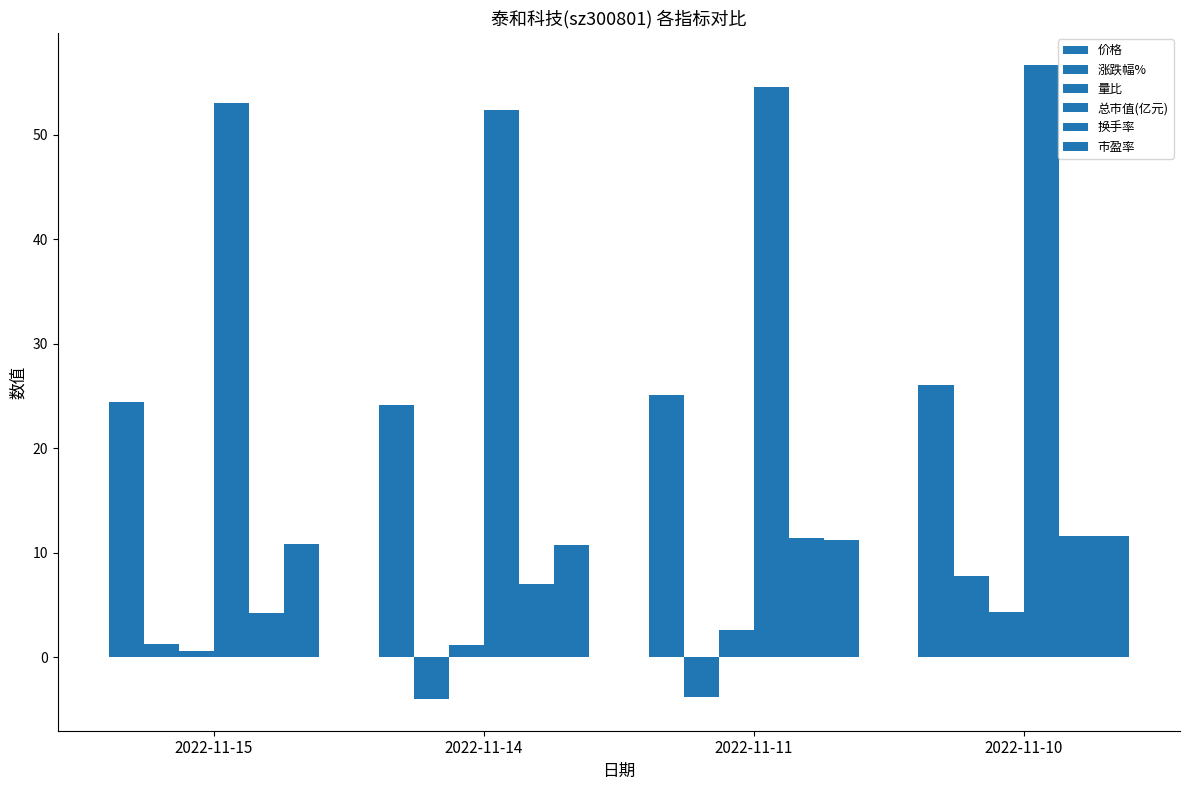

Which has a higher value, 2022-11-15 or 2022-11-10?

2022-11-10